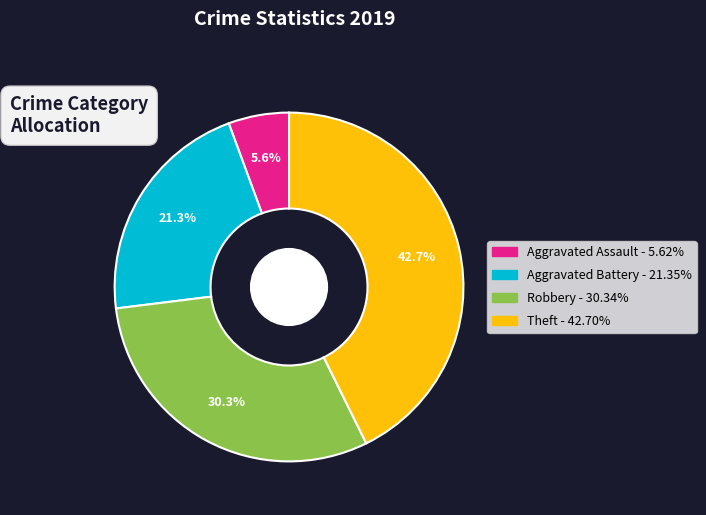

Count the number of slices in the pie.

4